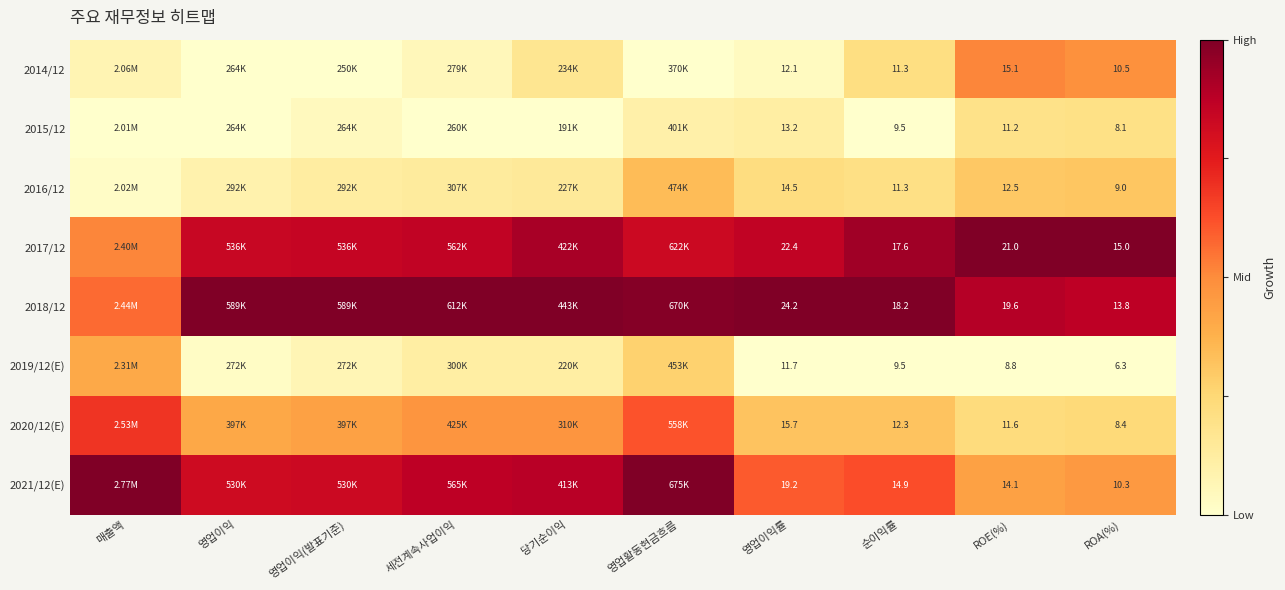

True or false: 2018/12 has a value of 1.5 at ROE(%).

False